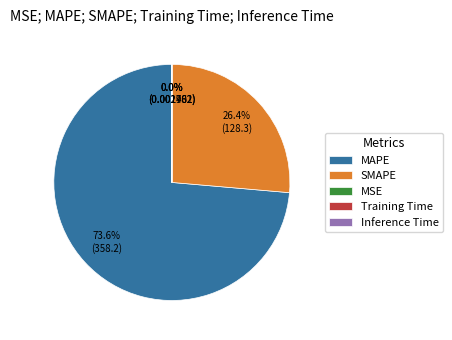

Which category has the biggest portion of the pie?

MAPE